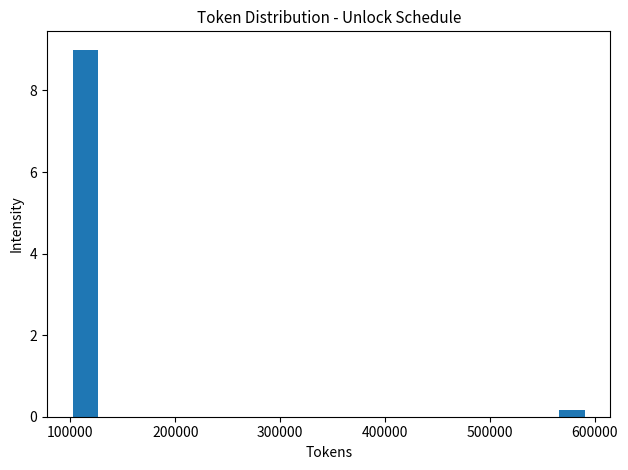

Around what value on the x-axis is the tallest bar? Give the approximate position of its centre, as read against the axis.

110000